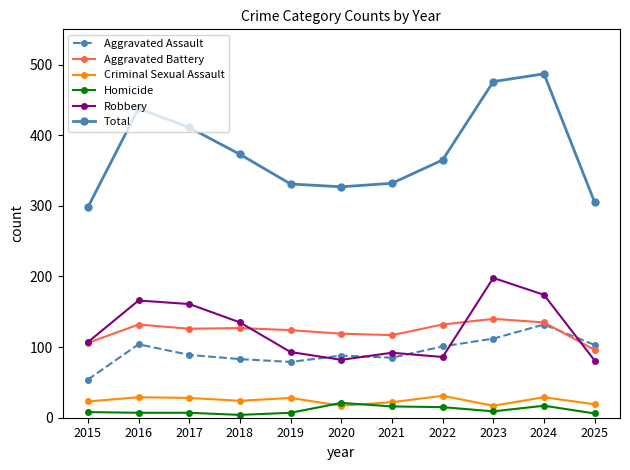

Rank the series by their maximum value, from lowest to highest.

Homicide, Criminal Sexual Assault, Aggravated Assault, Aggravated Battery, Robbery, Total